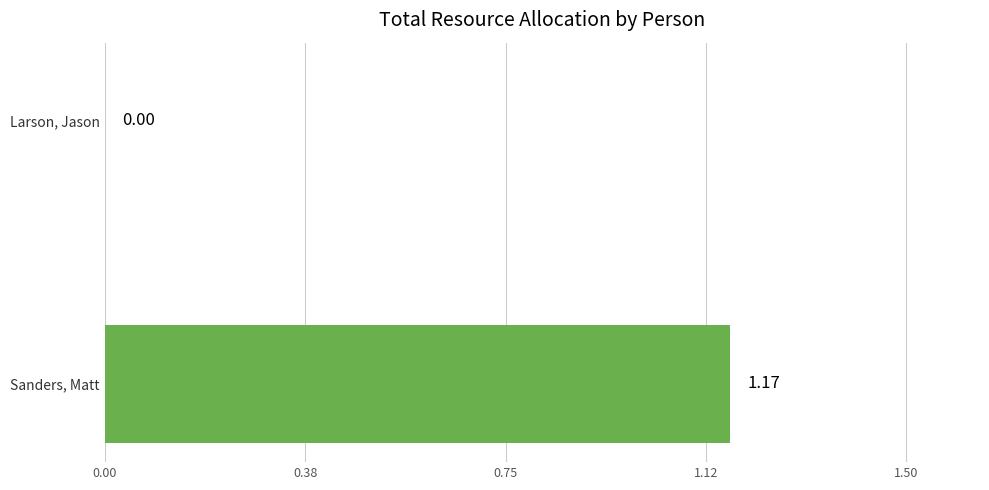

Where is the data nearest to the value 0?

Larson, Jason